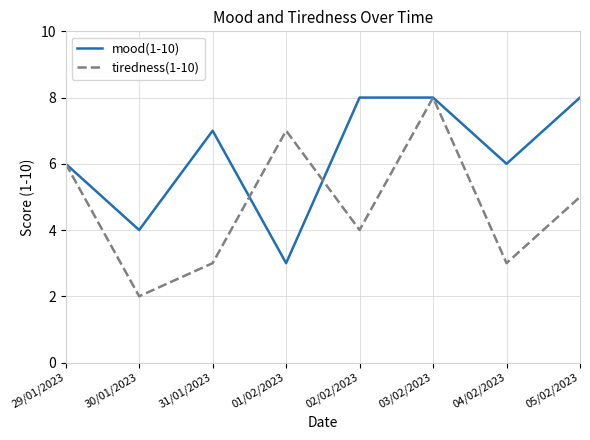

What is the sum of all tiredness(1-10) values?

38